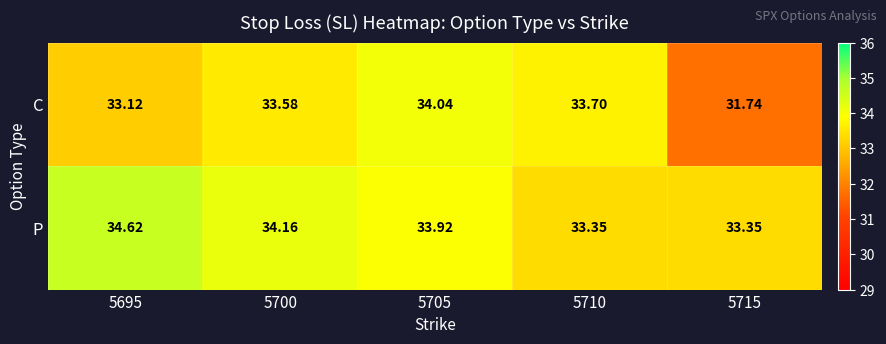

Rank the series by their maximum value, from highest to lowest.

P, C